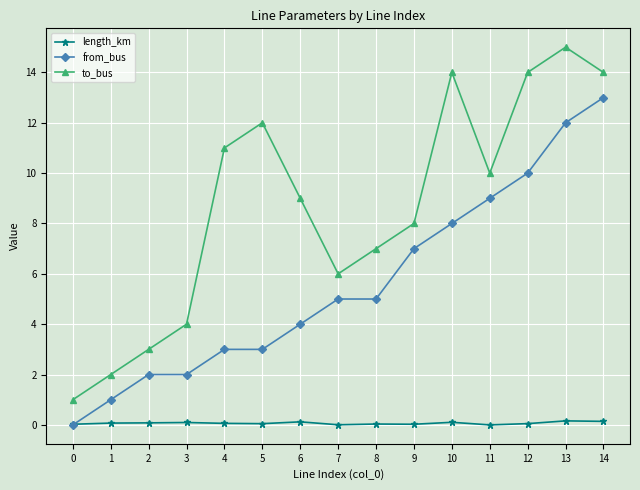

How many positive values does the from_bus series have?

14